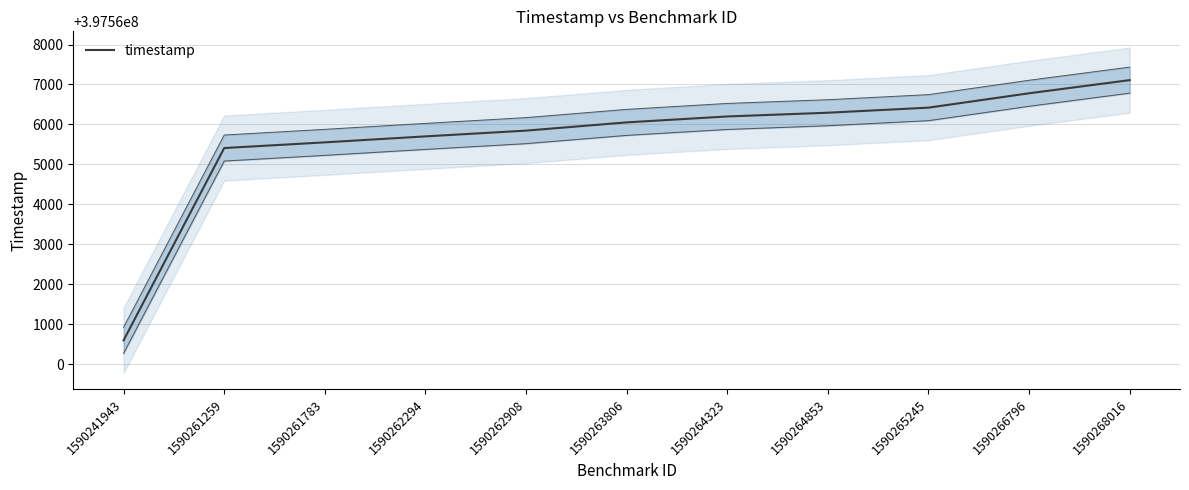

Read the value at 1590264323.

397566199.5